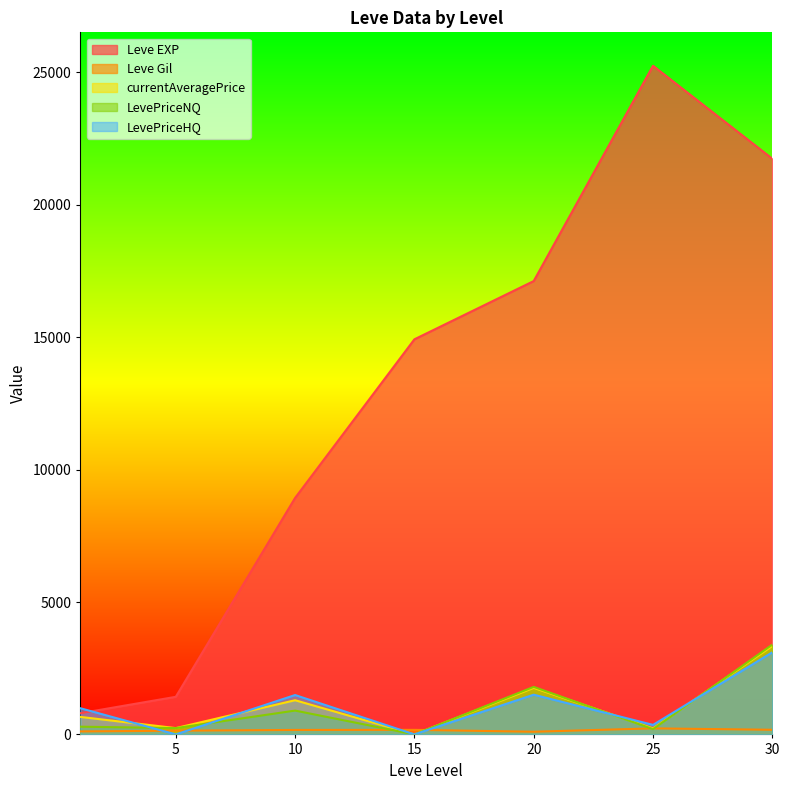

In currentAveragePrice, how many points are higher than both neighbors (excluding endpoints)?

2